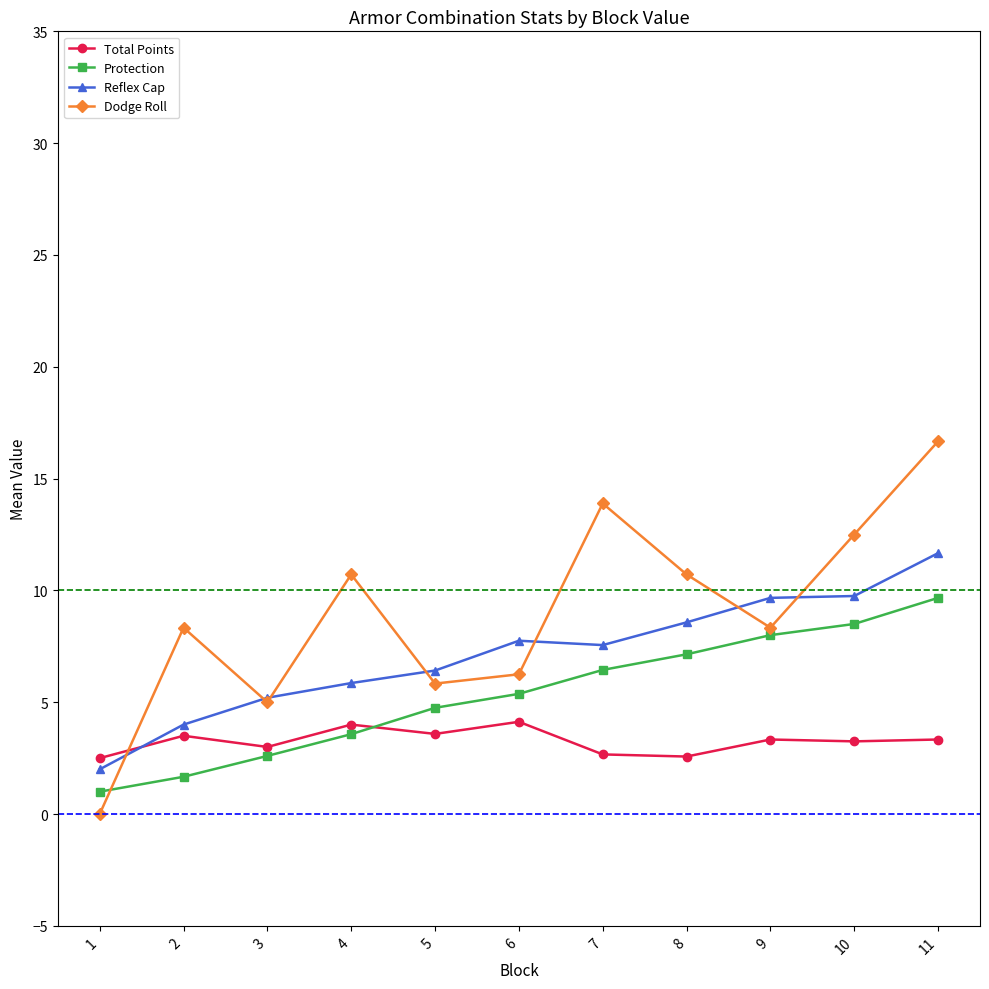

True or false: Dodge Roll has more than 1 points higher than both neighbors.

True